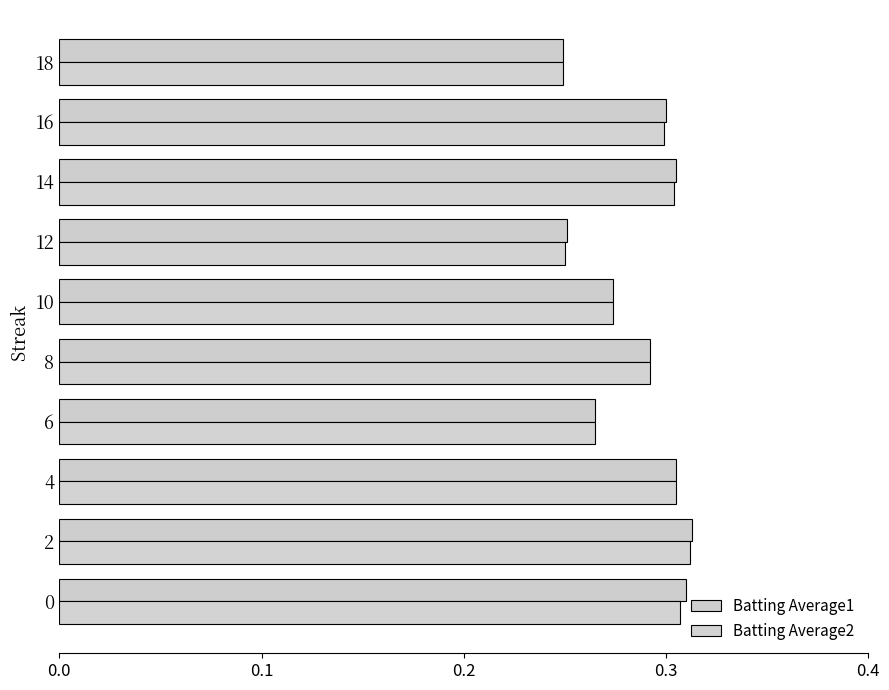

Which series has the largest total across all categories?

Batting Average1